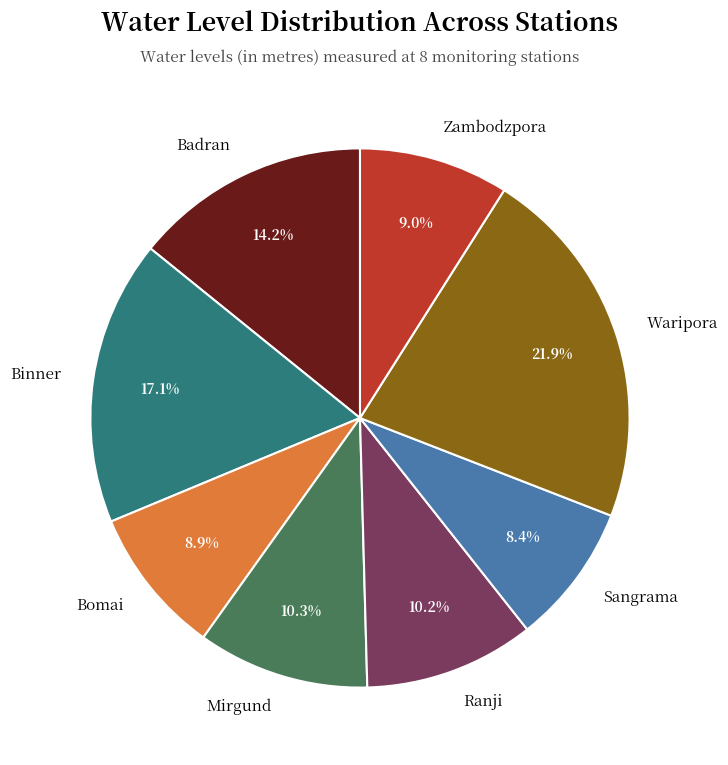

How many slices are in this pie chart?

8